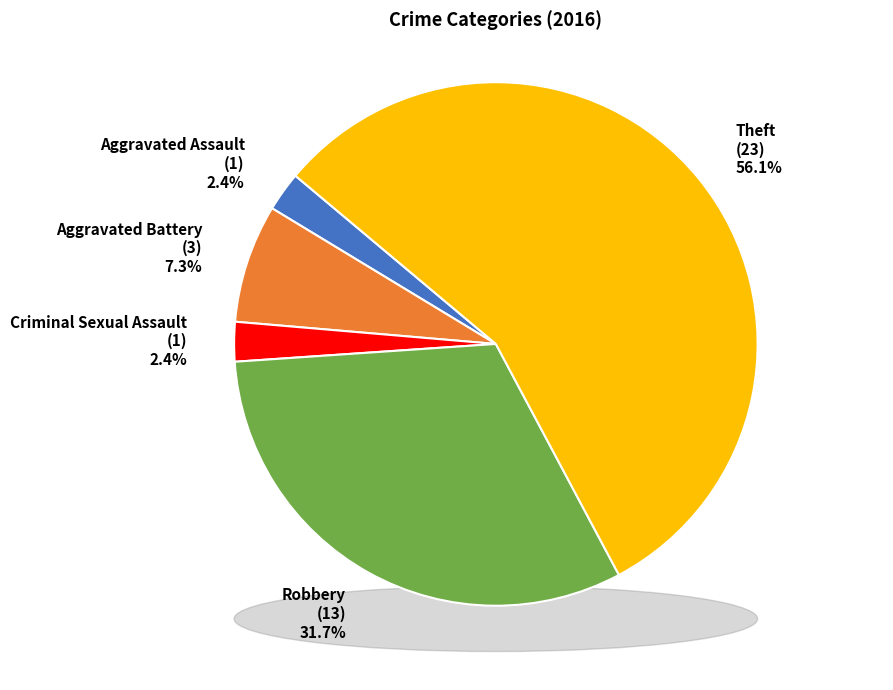

What is the smallest slice in the pie chart?

Aggravated Assault